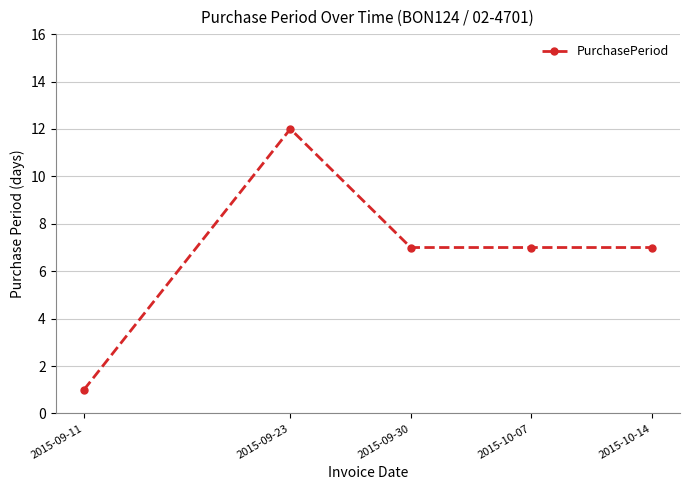

True or false: the data shows 7 at 2015-10-07.

True